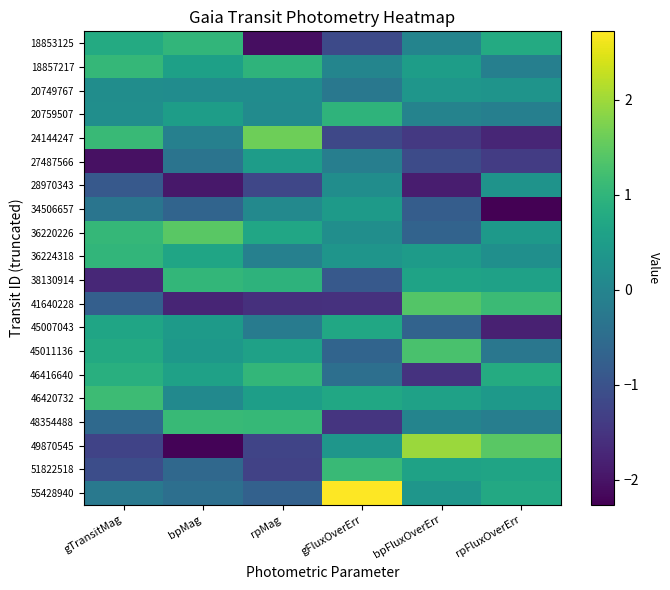

List the series in order of their peak value, lowest first.

28970343, 20749767, 34506657, 27487566, 45007043, 20759507, 18853125, 36224318, 38130914, 46416640, 18857217, 48354488, 51822518, 46420732, 45011136, 41640228, 36220226, 24144247, 49870545, 55428940